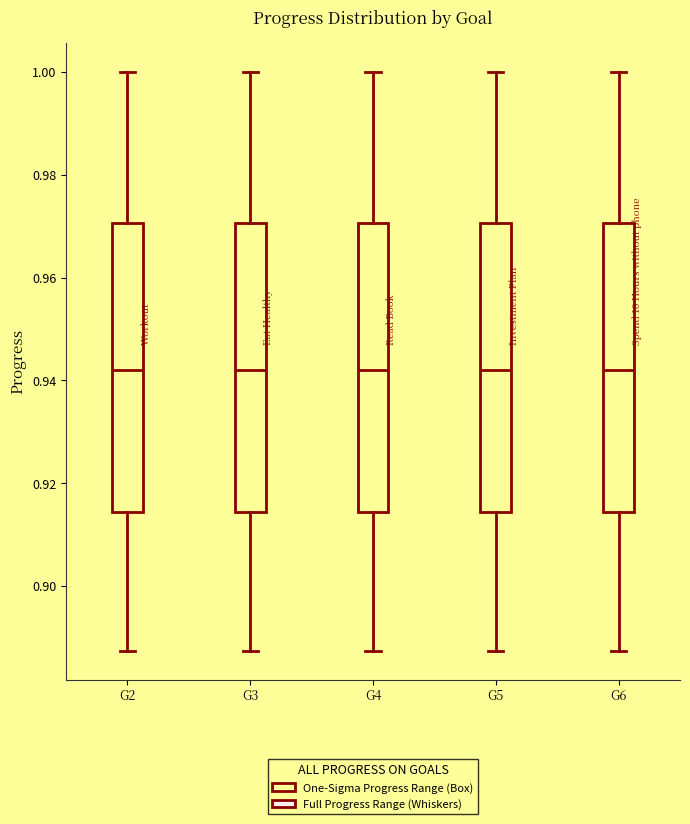

Reading left to right, read every box against the y-axis: the position of its median line, the range the box covers, and the ends of its whiskers. The values are not printed on the chart, so give them approximately, as read against the axis.

G2: median 0.942, box 0.914 to 0.970, whiskers 0.888 to 1.000
G3: median 0.942, box 0.914 to 0.970, whiskers 0.888 to 1.000
G4: median 0.942, box 0.914 to 0.970, whiskers 0.888 to 1.000
G5: median 0.942, box 0.914 to 0.970, whiskers 0.888 to 1.000
G6: median 0.942, box 0.914 to 0.970, whiskers 0.888 to 1.000